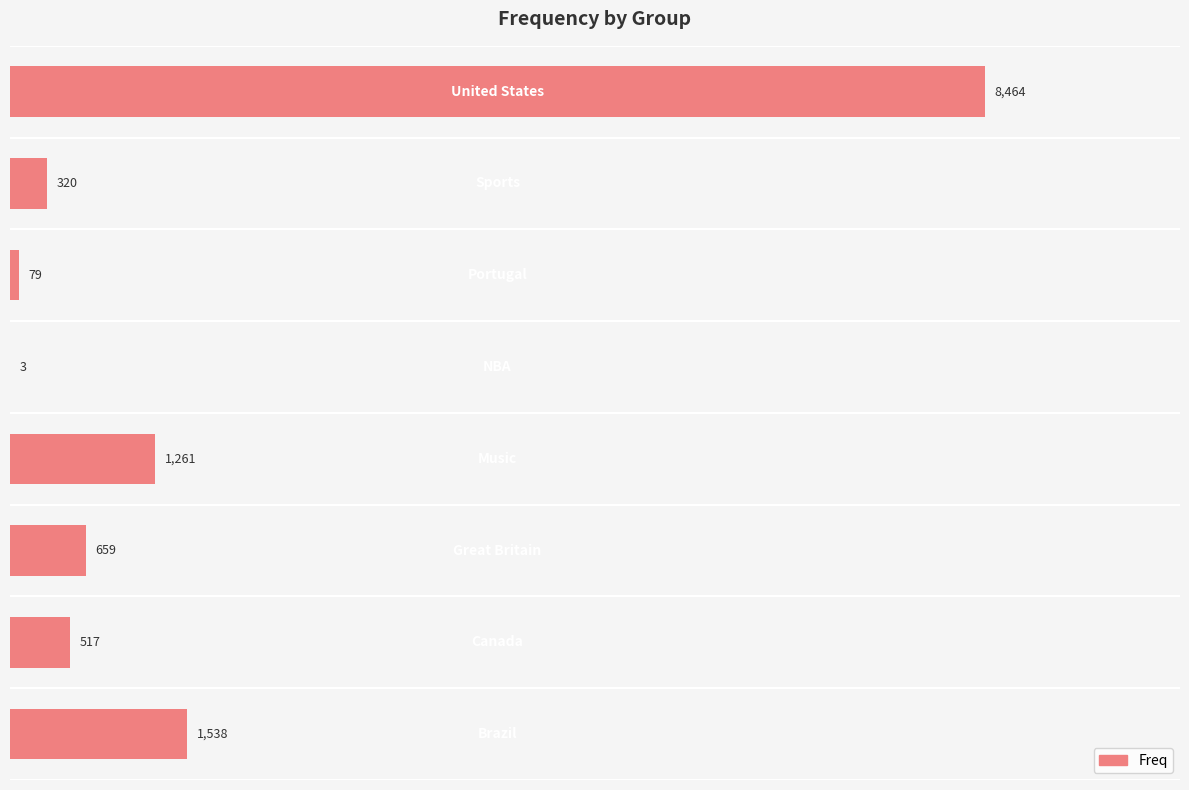

What is the sum of all values?

12841